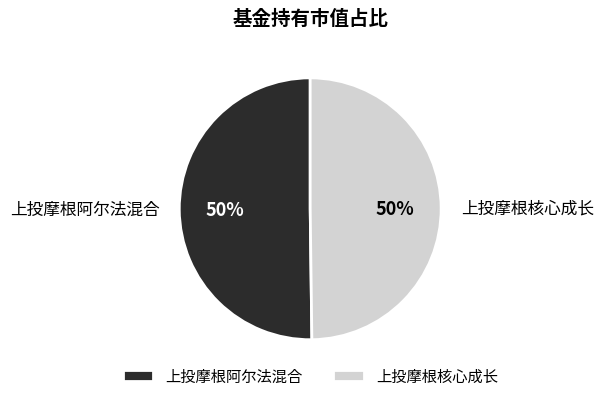

What percentage is the 上投摩根阿尔法混合 slice, to the nearest percent?

50%